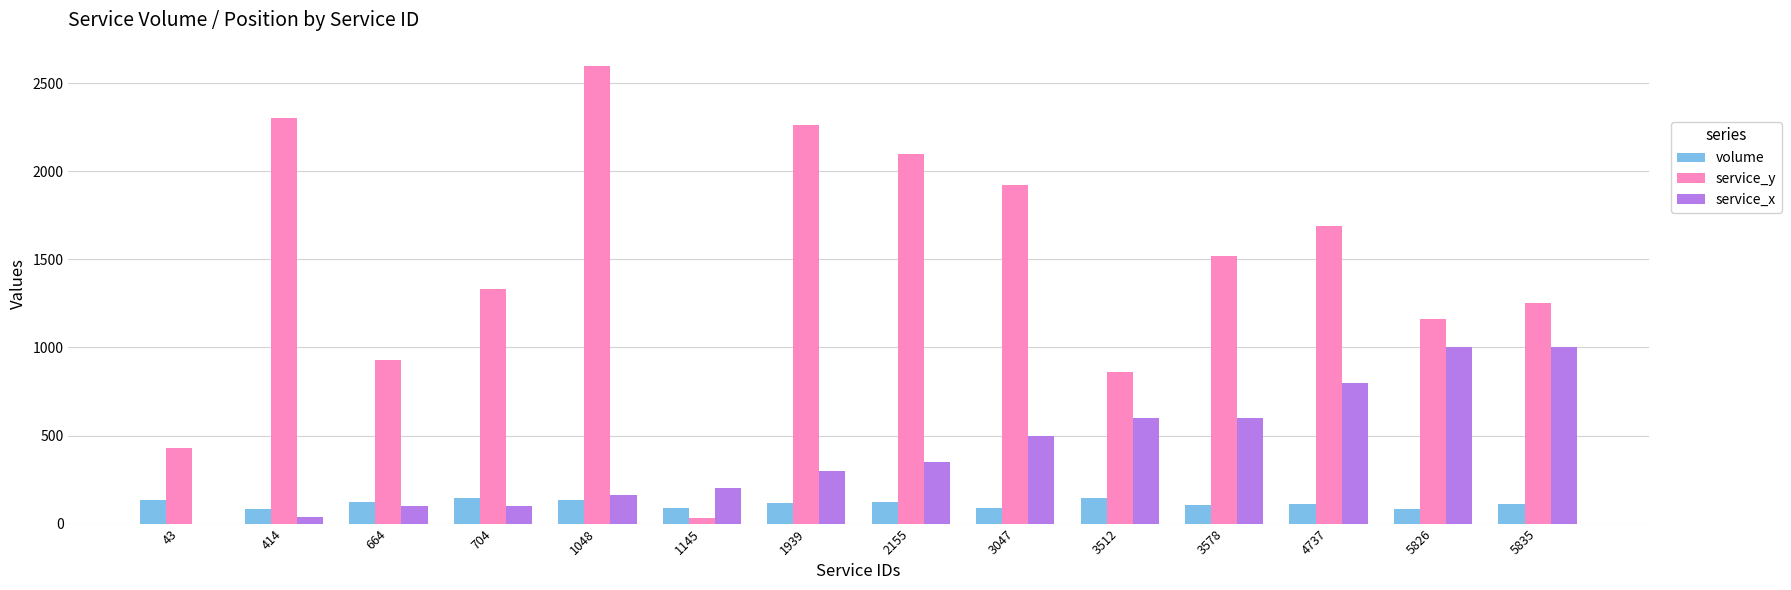

At which label does service_y reach its peak?

1048